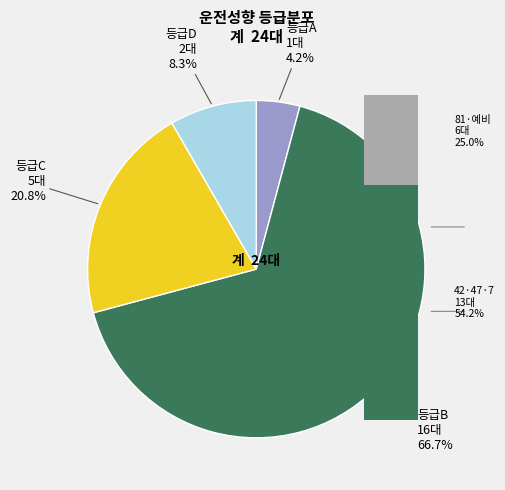

Does any single category account for the majority?

Yes